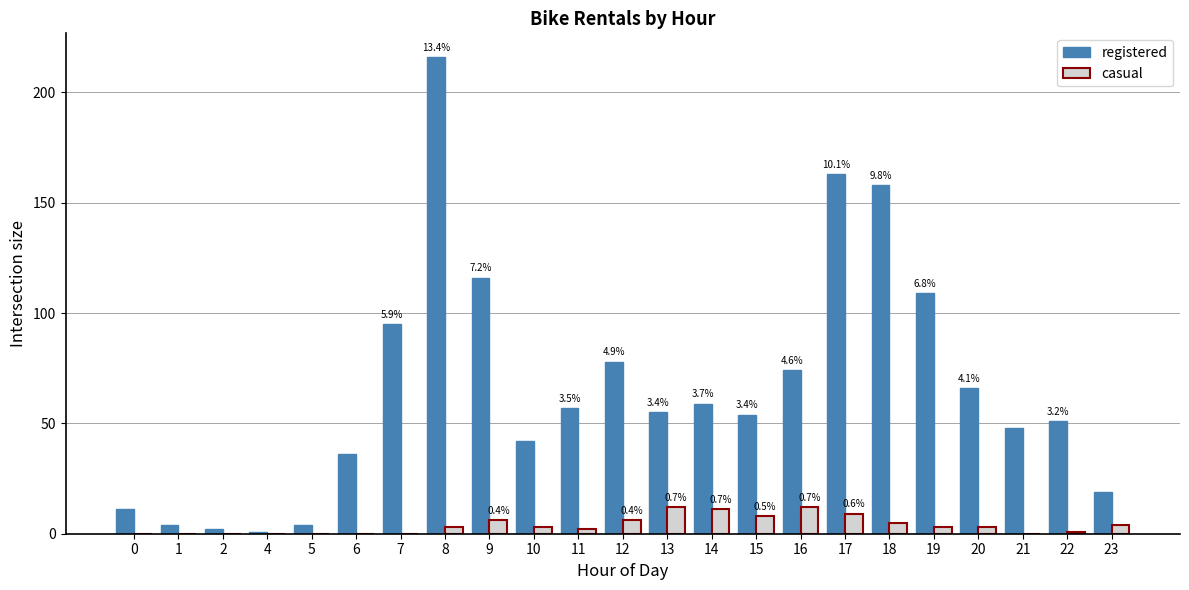

Which series changed the most between 1 and 8?

registered